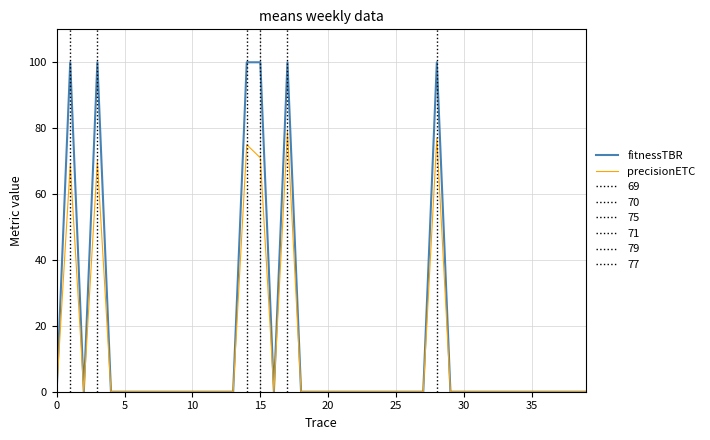

Which series has the largest total across all categories?

fitnessTBR